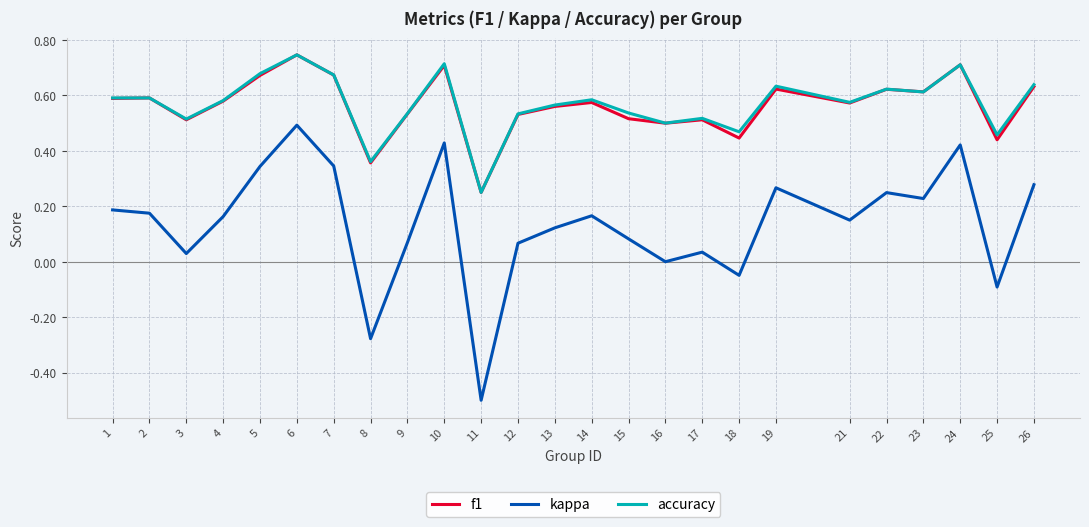

What is the total value across all series at 5?

1.7